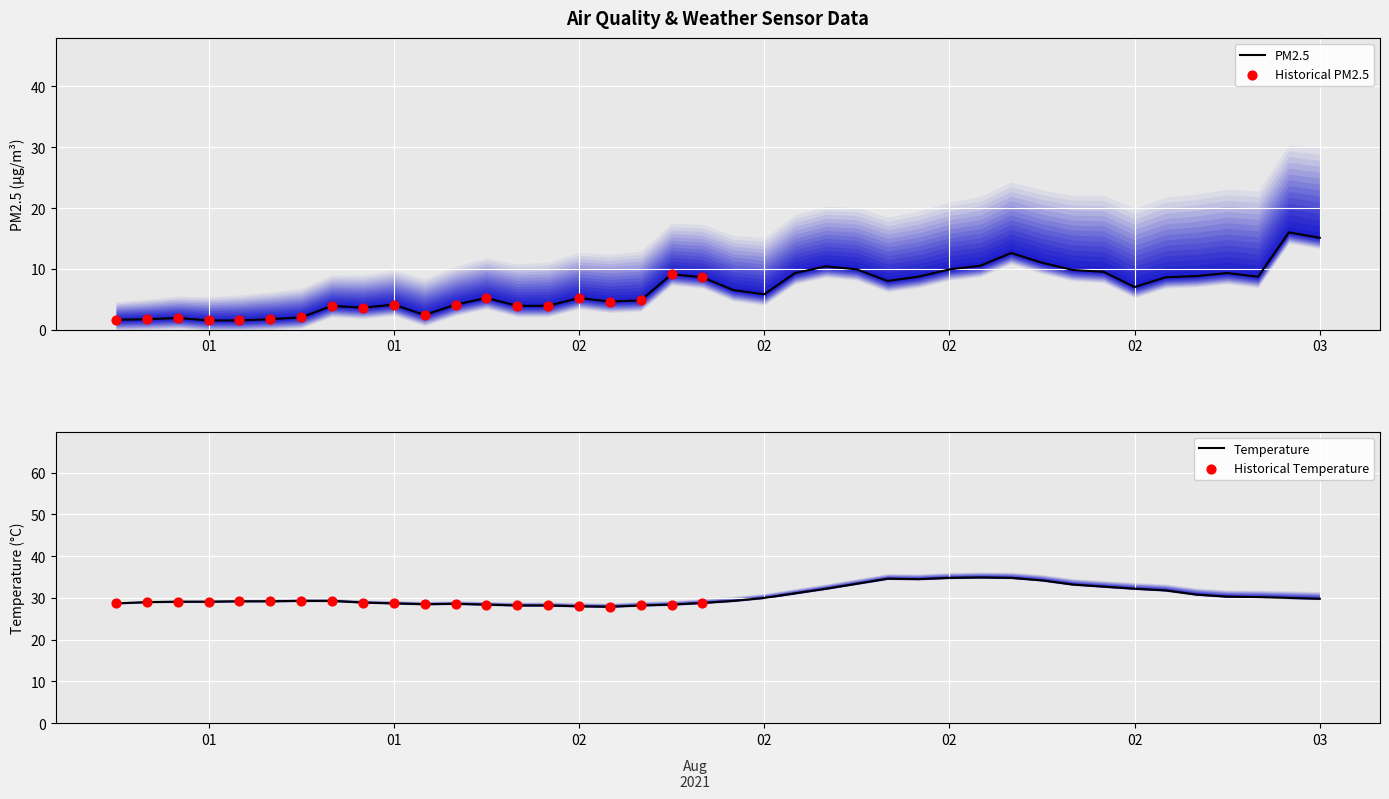

Which series contains the highest Y value?

temperature